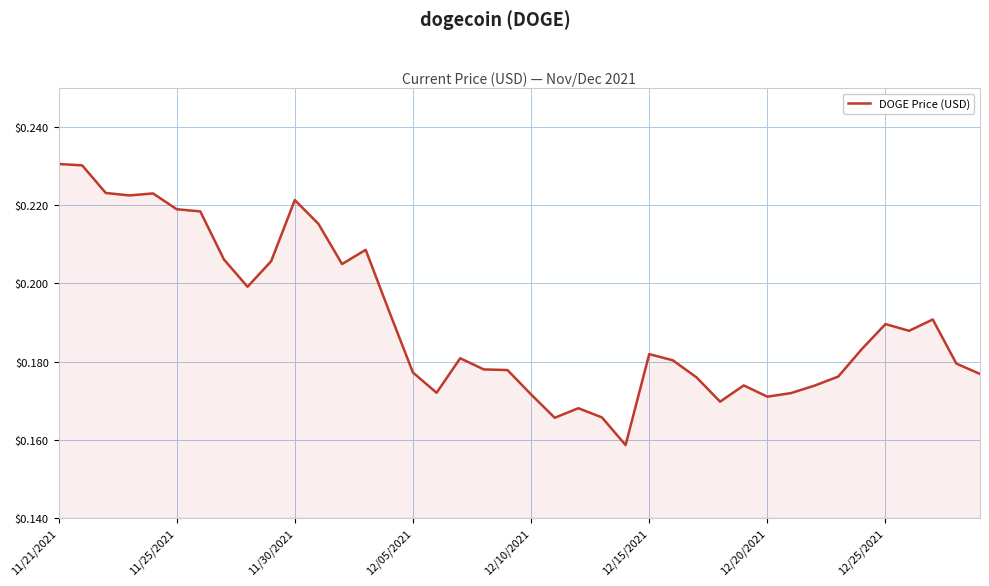

Where is the data nearest to the value 0?

24